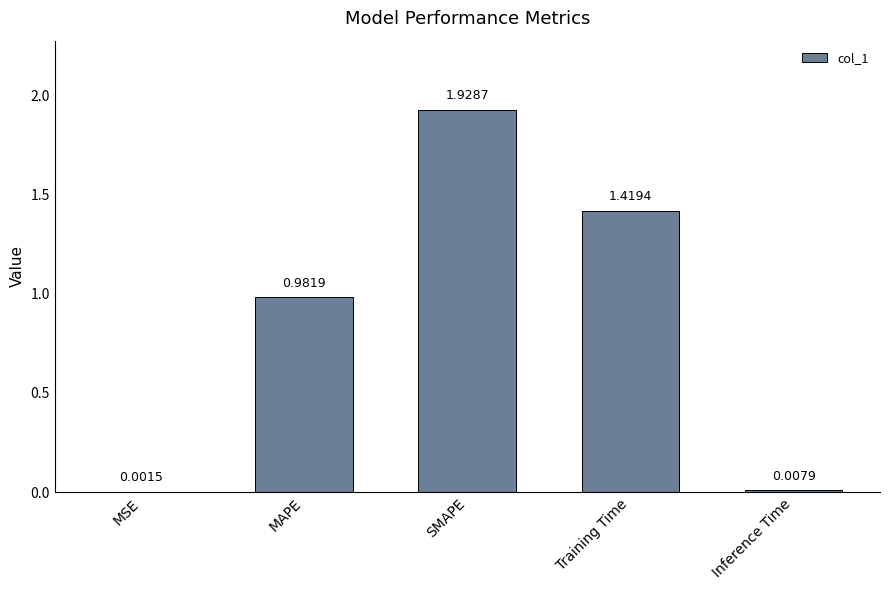

True or false: the data shows 2.0 at Training Time.

False